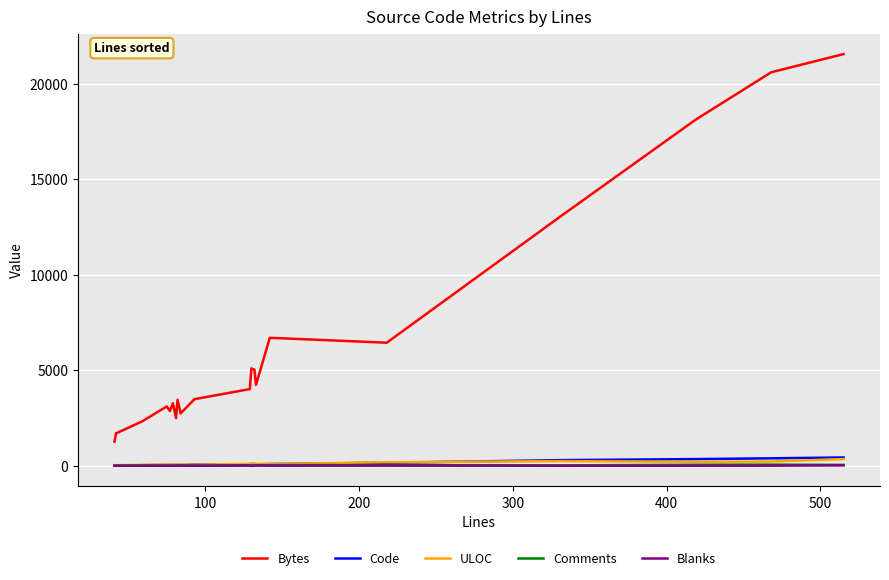

What are all the series names shown in the legend?

Bytes, Code, ULOC, Comments, Blanks